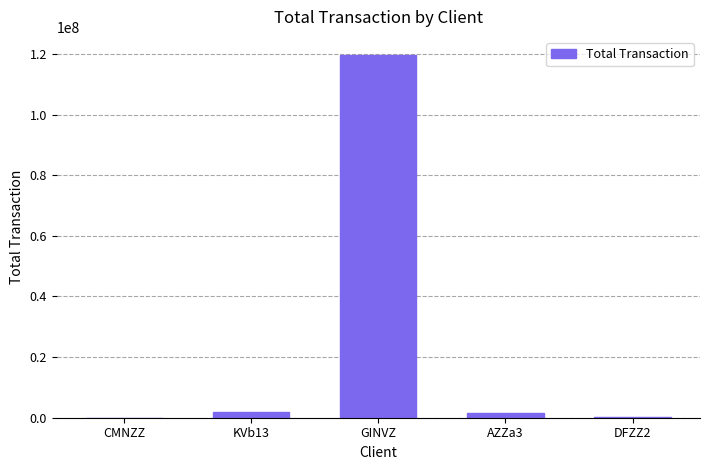

What is the difference between the values at KVb13 and AZZa3?

247526.8